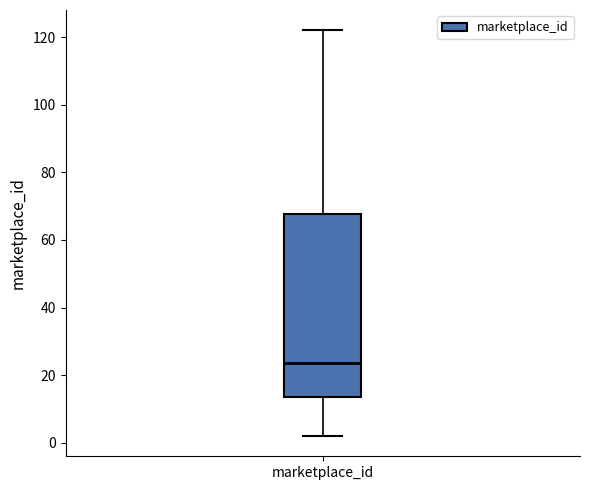

Where does the upper whisker of the box for marketplace_id end on the y-axis? The values are not printed on the chart, so give them approximately, as read against the axis.

122